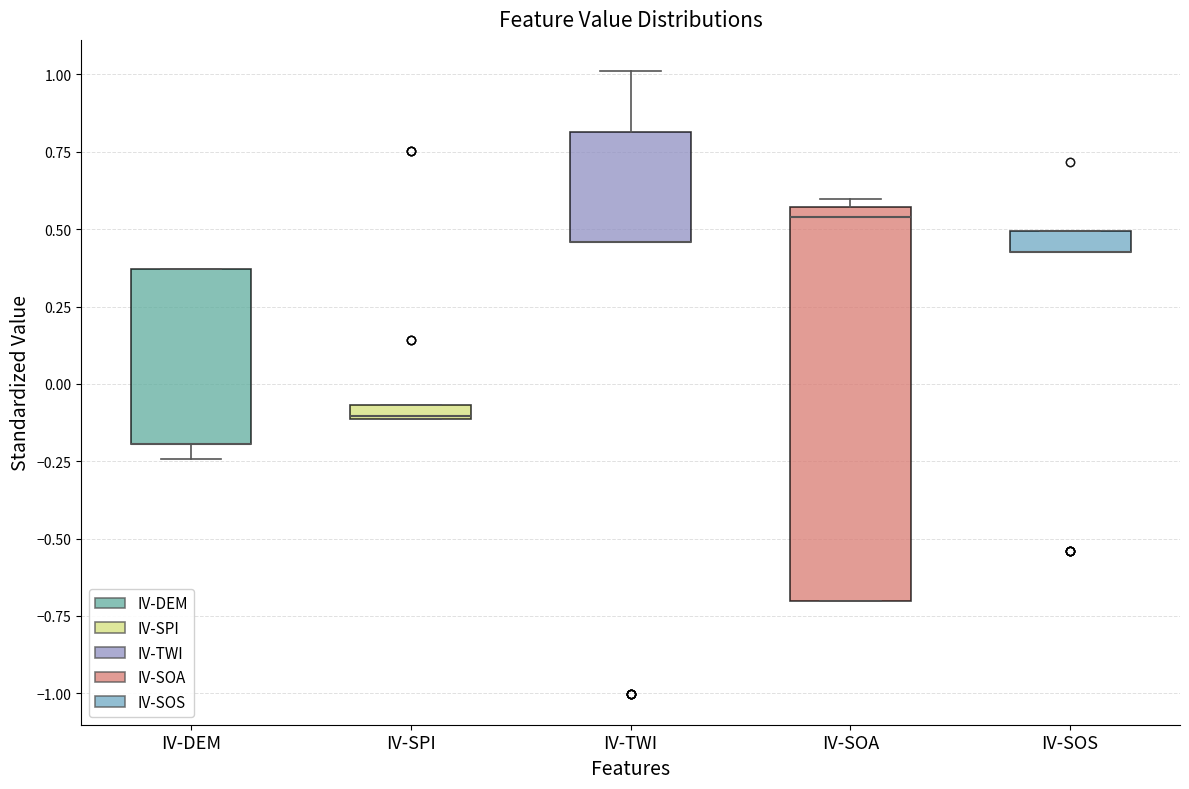

Where is the upper edge of the box for IV-DEM on the y-axis? The values are not printed on the chart, so give them approximately, as read against the axis.

0.35